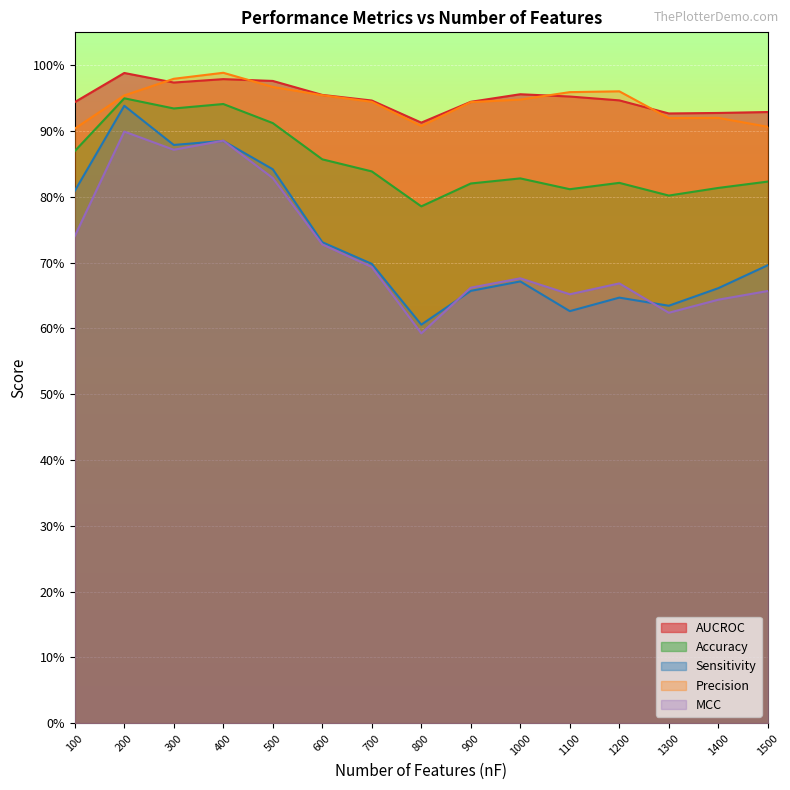

Reading right to left, what are all the values shown in this chart?

AUCROC: 1500=0.9	1400=0.9	1300=0.9	1200=0.9	1100=1.0	1000=1.0	900=0.9	800=0.9	700=0.9	600=1.0	500=1.0	400=1.0	300=1.0	200=1.0	100=0.9
Accuracy: 1500=0.8	1400=0.8	1300=0.8	1200=0.8	1100=0.8	1000=0.8	900=0.8	800=0.8	700=0.8	600=0.9	500=0.9	400=0.9	300=0.9	200=0.9	100=0.9
Sensitivity: 1500=0.7	1400=0.7	1300=0.6	1200=0.6	1100=0.6	1000=0.7	900=0.7	800=0.6	700=0.7	600=0.7	500=0.8	400=0.9	300=0.9	200=0.9	100=0.8
Precision: 1500=0.9	1400=0.9	1300=0.9	1200=1.0	1100=1.0	1000=0.9	900=0.9	800=0.9	700=0.9	600=1.0	500=1.0	400=1.0	300=1.0	200=1.0	100=0.9
MCC: 1500=0.7	1400=0.6	1300=0.6	1200=0.7	1100=0.7	1000=0.7	900=0.7	800=0.6	700=0.7	600=0.7	500=0.8	400=0.9	300=0.9	200=0.9	100=0.7